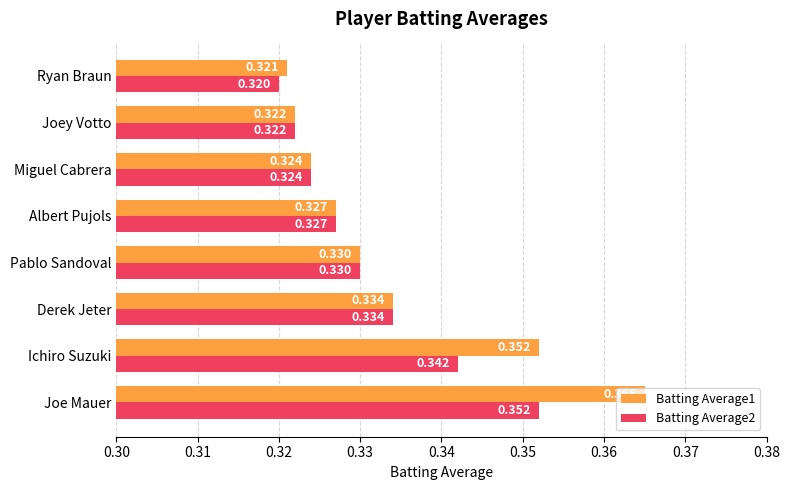

At which label does Batting Average1 reach its minimum?

Ryan Braun